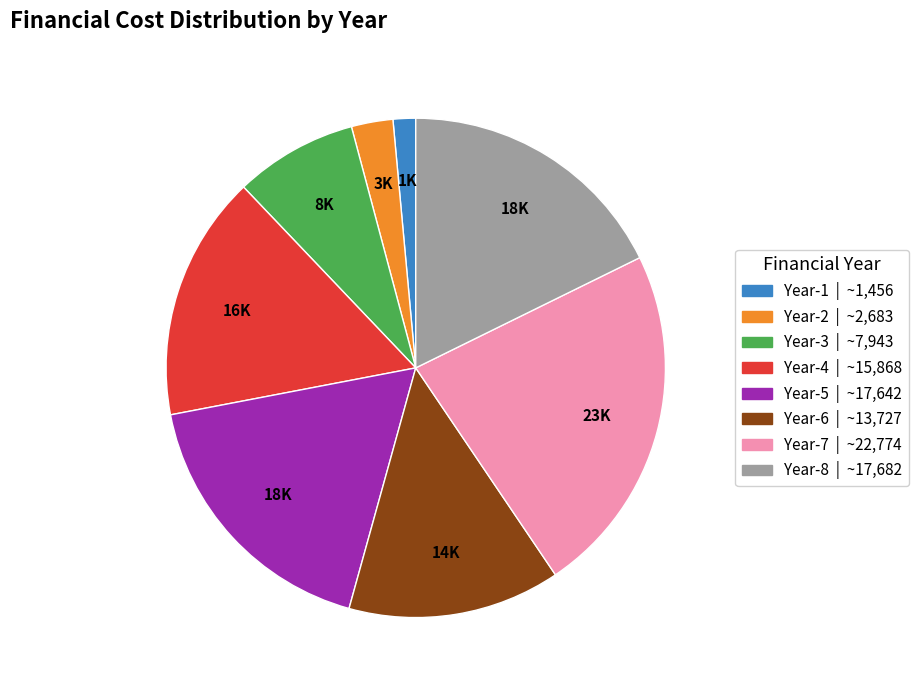

What is the ratio of the value at Year-5 to the value at Year-3?

2.2